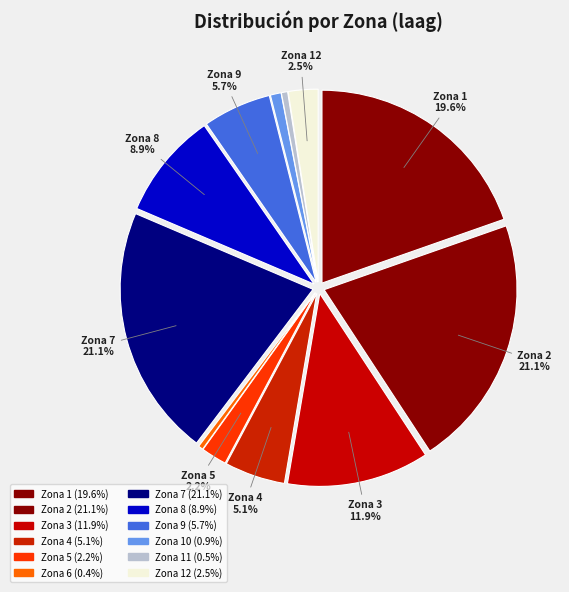

How many segments does this pie chart have?

12